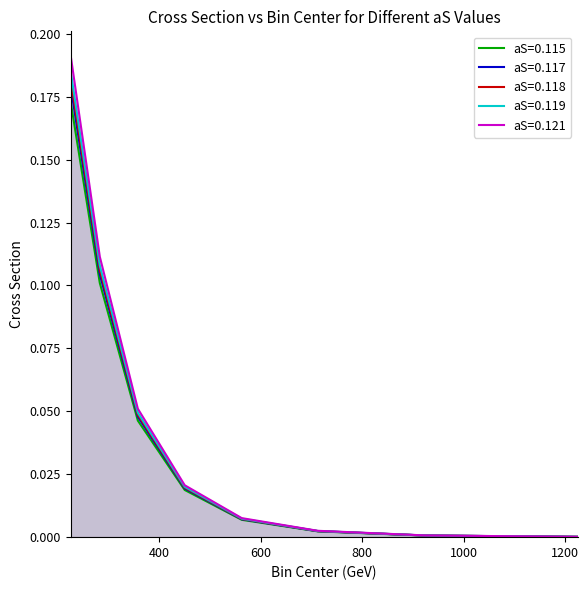

How many lines are shown in the chart?

5